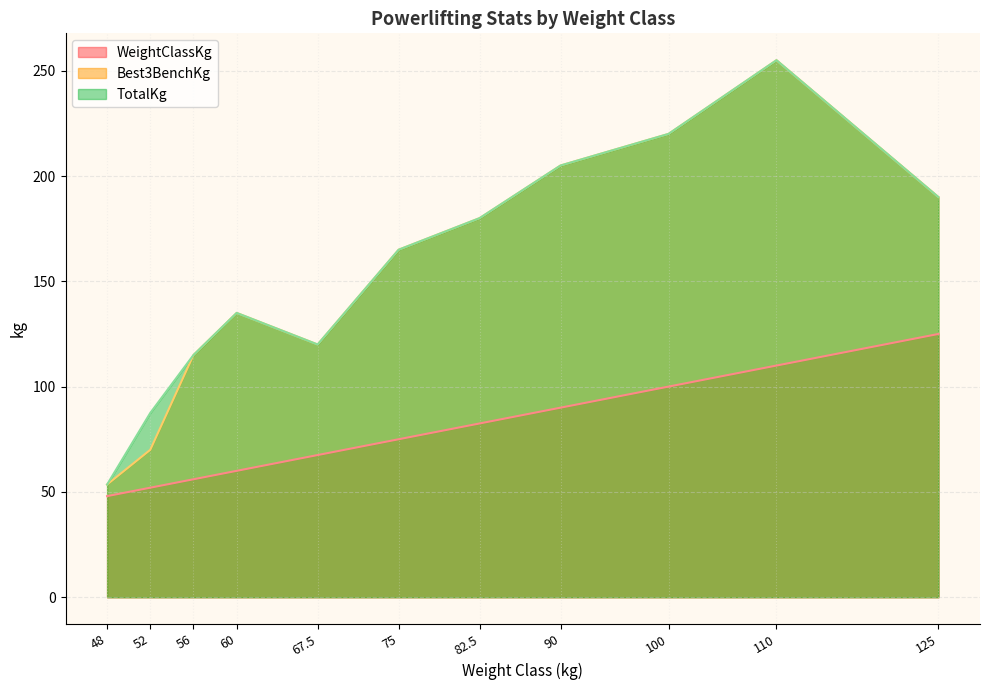

True or false: Best3BenchKg and TotalKg intersect in this chart.

False